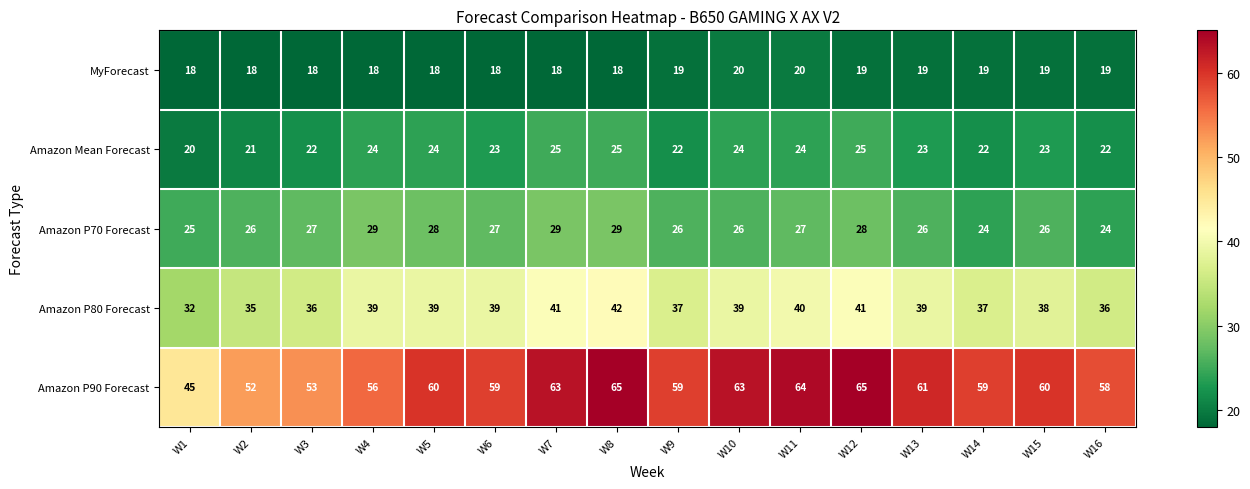

What is the approximate value of Amazon P90 Forecast at W12?

65